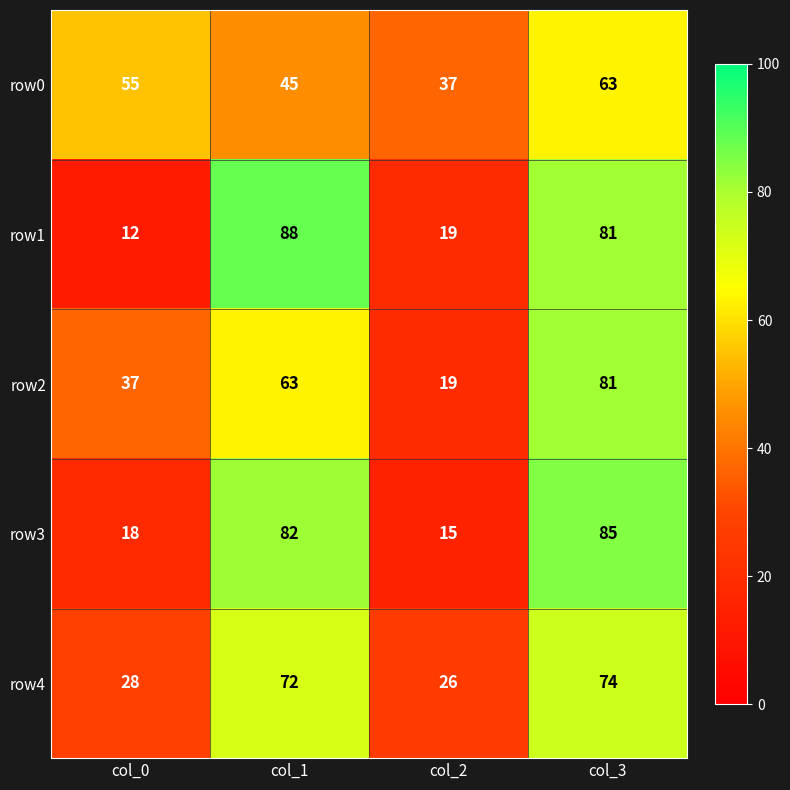

Which series has the largest range (max minus min)?

row1